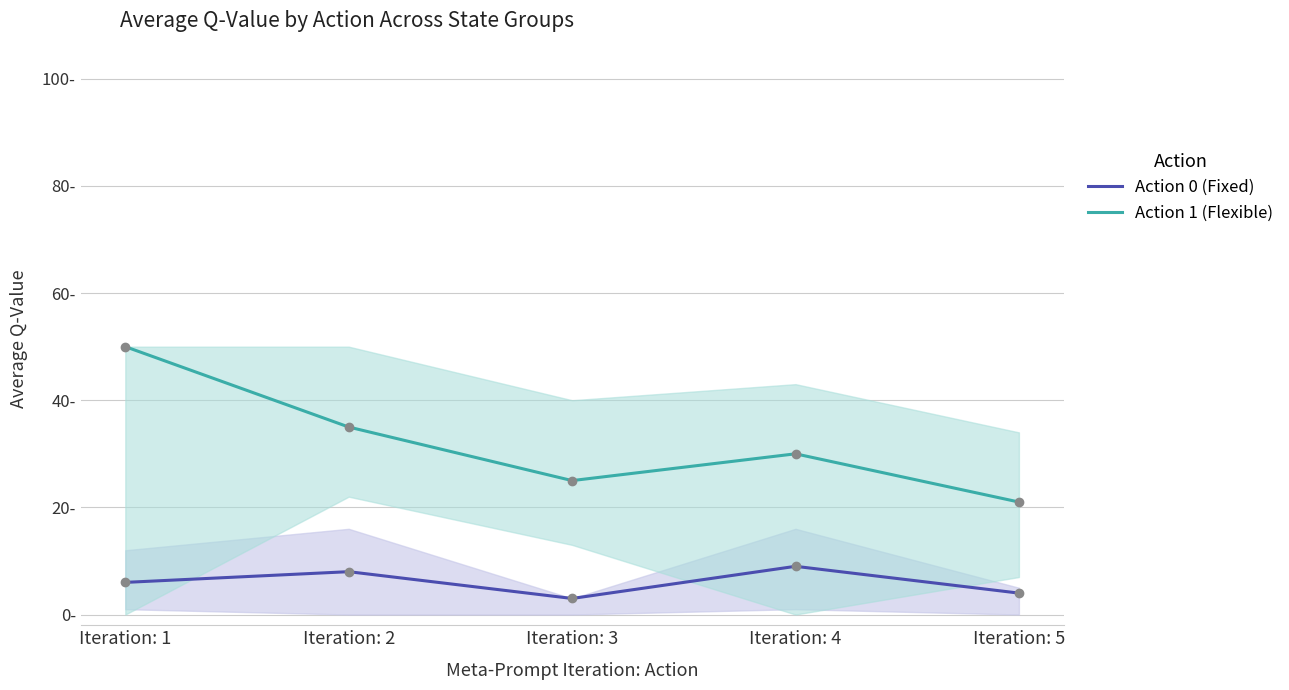

Reading left to right, extract all data points from this chart.

Action 0 (Fixed): 6	8	3	9	4
Action 1 (Flexible): 50	35	25	30	21